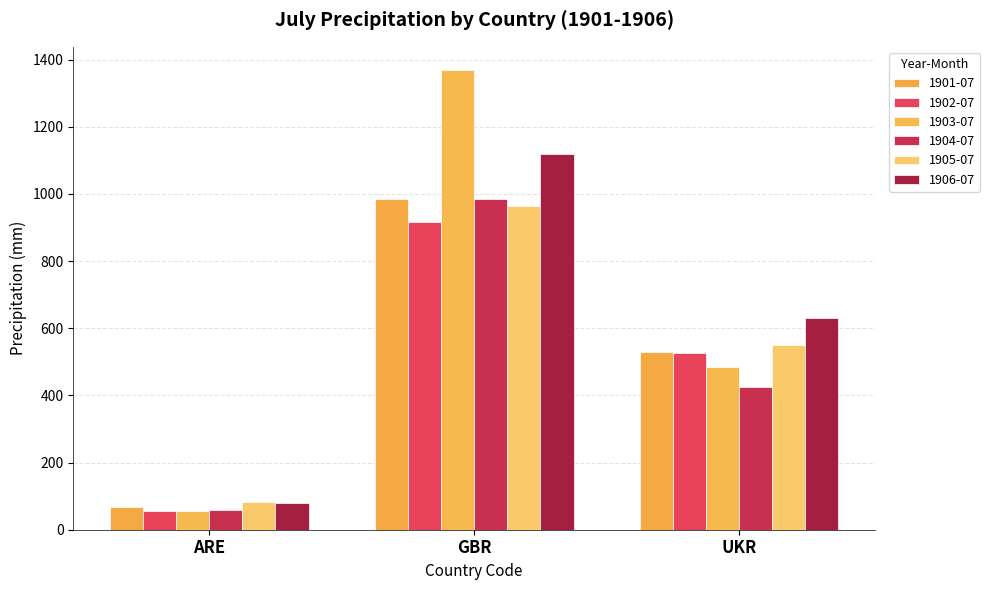

What is the average value of the 1905-07 series?

532.8